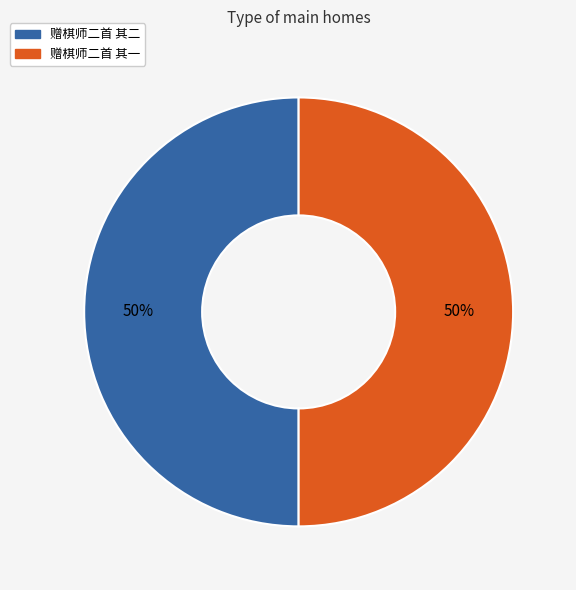

What is the ratio of the value at 赠棋师二首 其二 to the value at 赠棋师二首 其一?

1.0